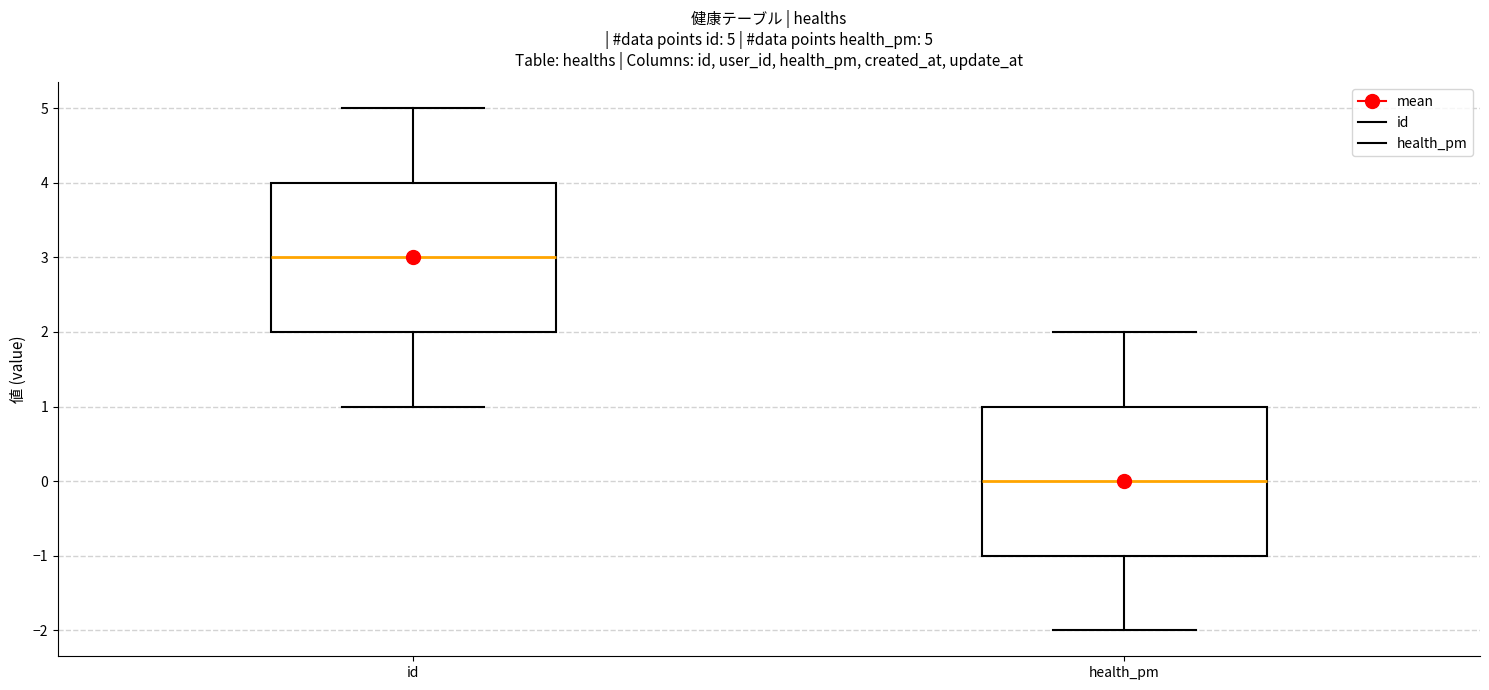

Which box has the lowest median line?

health_pm